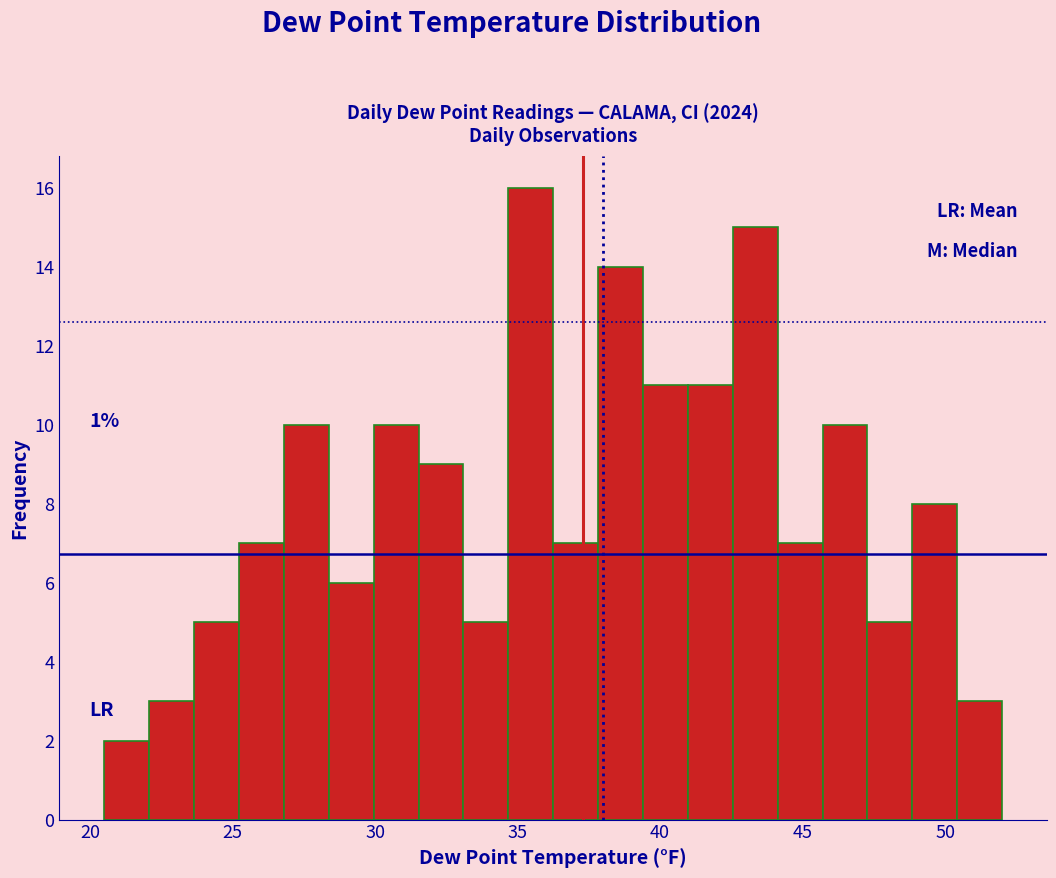

Around what value on the x-axis is the tallest bar? Give the approximate position of its centre, as read against the axis.

35.5